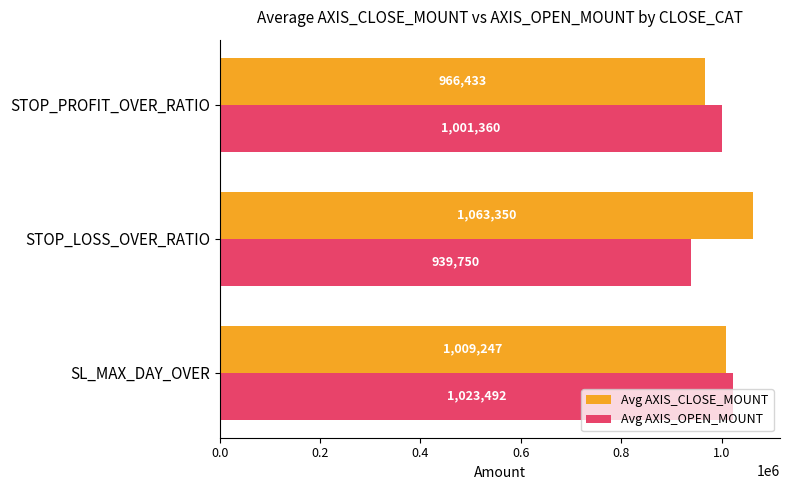

What is the maximum value for Avg AXIS_CLOSE_MOUNT?

1063350.0